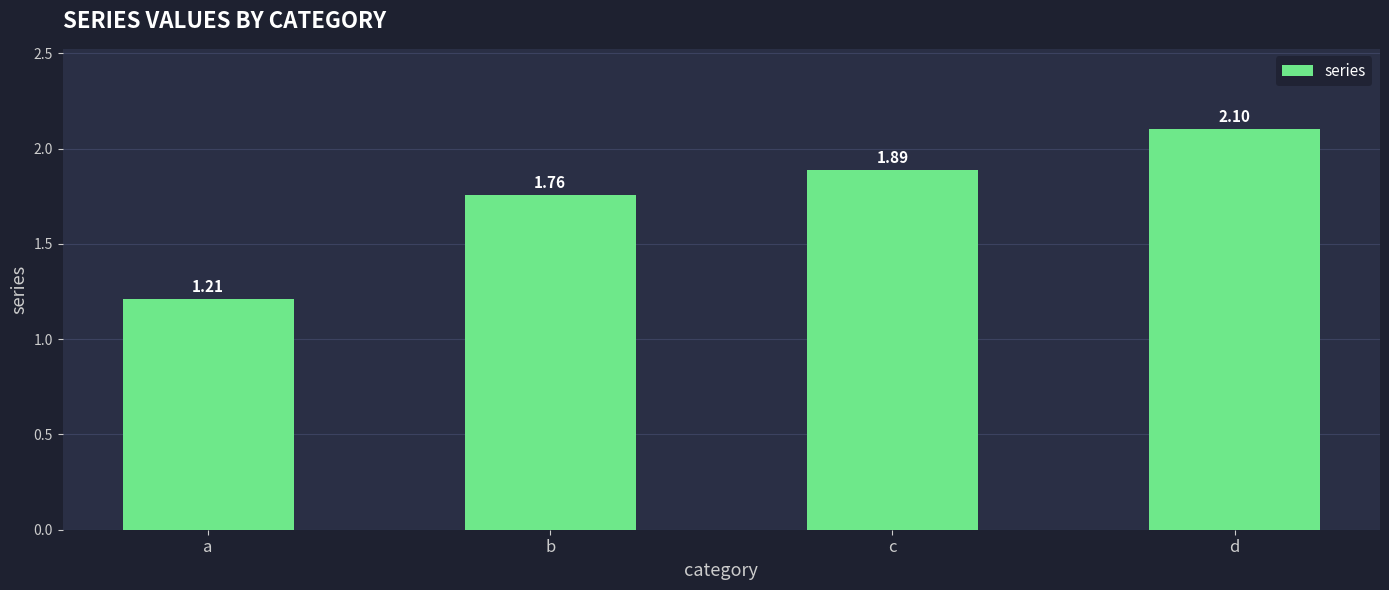

What is the average value?

1.7